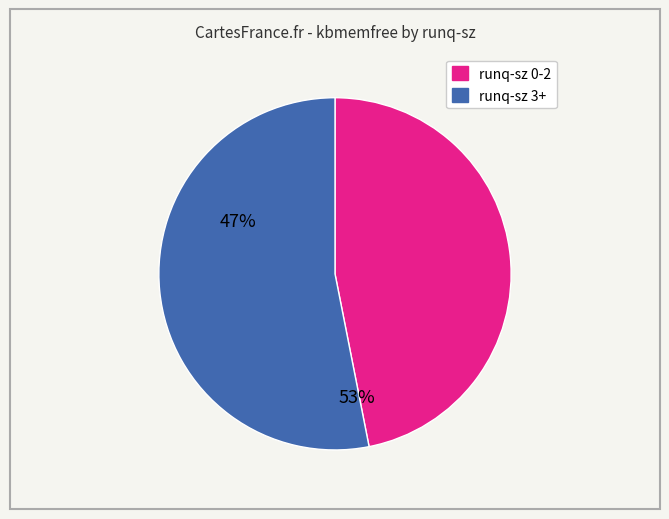

How many segments does this pie chart have?

2